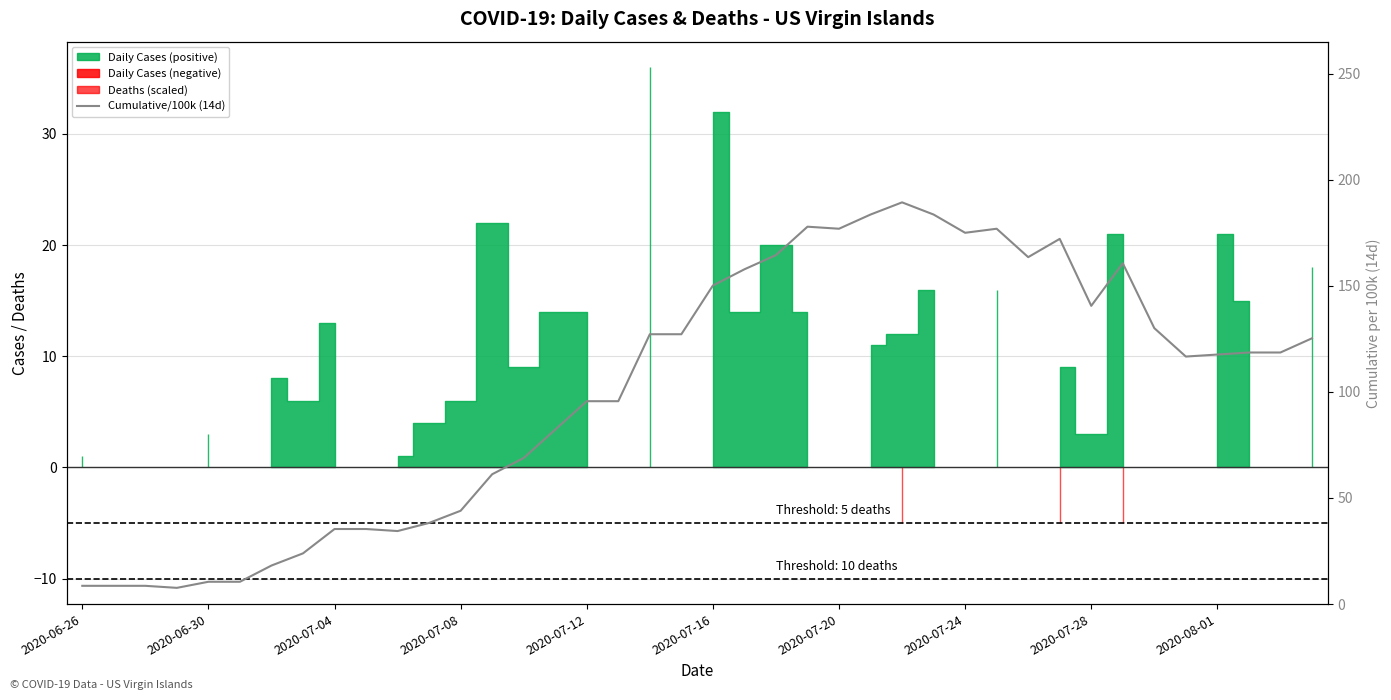

What is the maximum value shown in the chart?

189.3